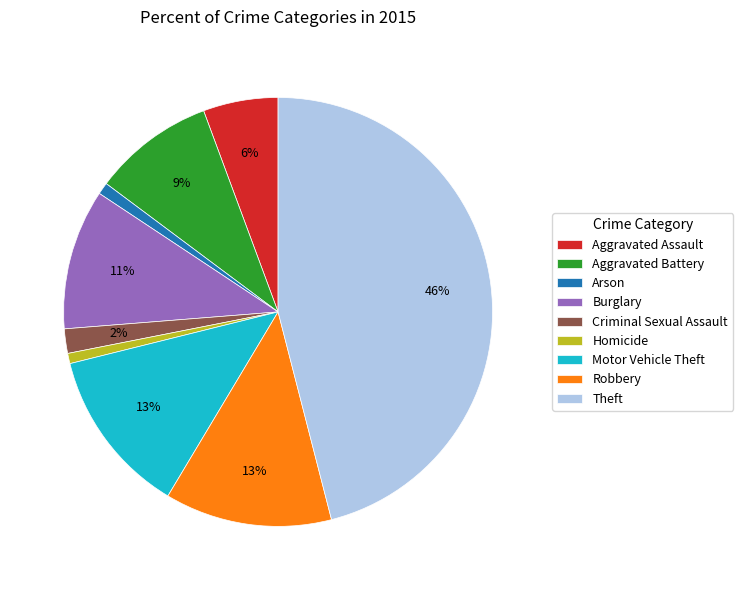

True or false: Criminal Sexual Assault accounts for 2% of the total.

True